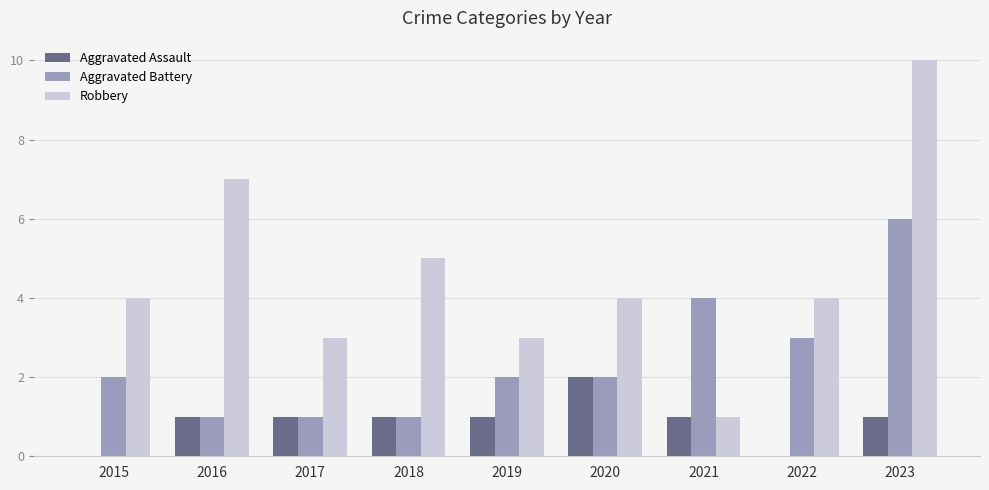

What is the maximum value shown in the chart?

10